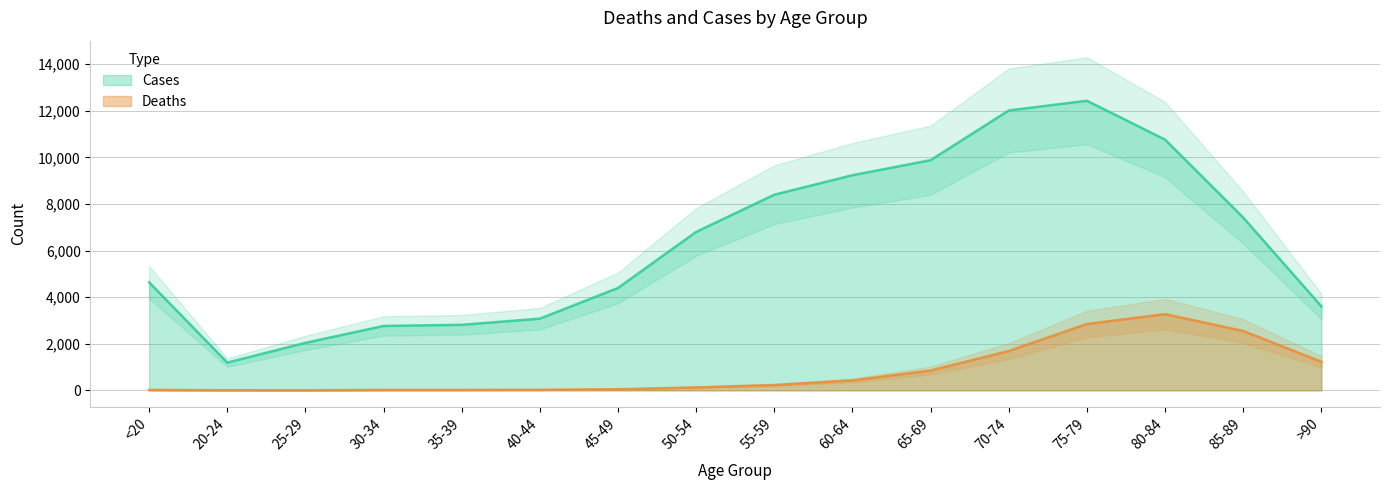

True or false: Deaths and Cases cross at least once.

False